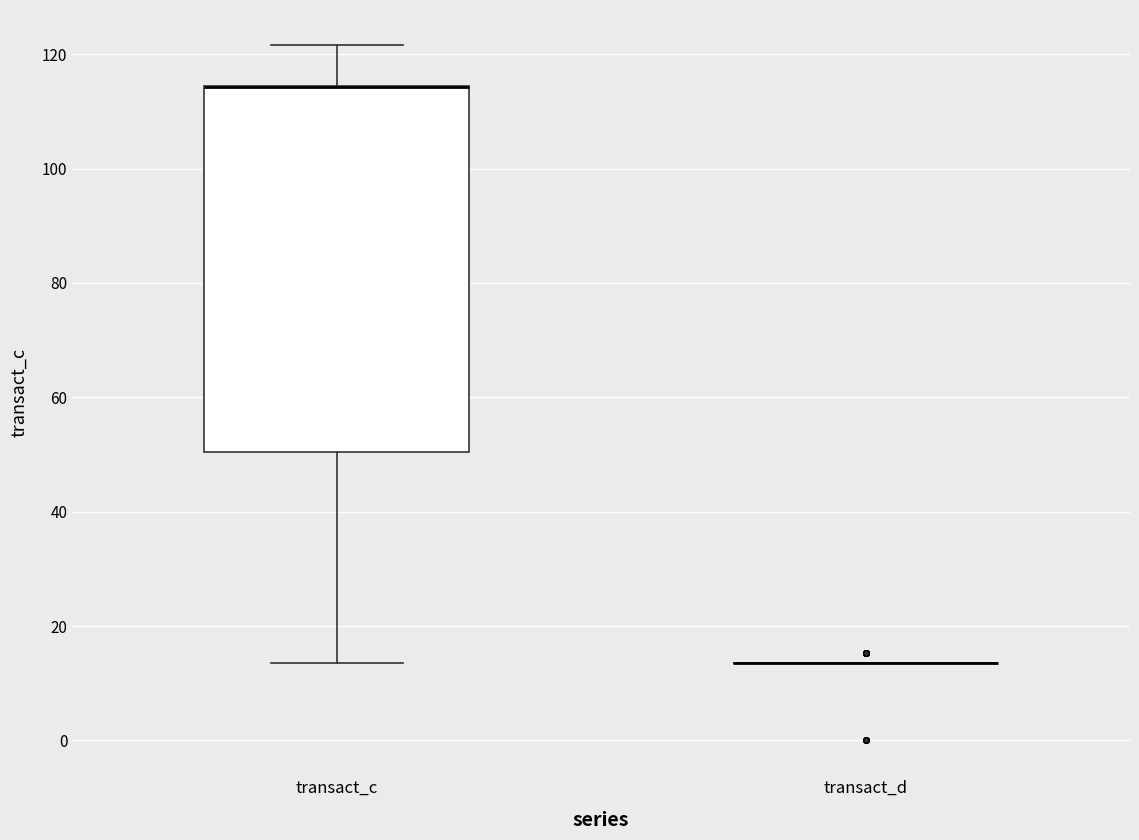

Comparing the boxes themselves (not the whiskers), which one is the tallest?

transact_c